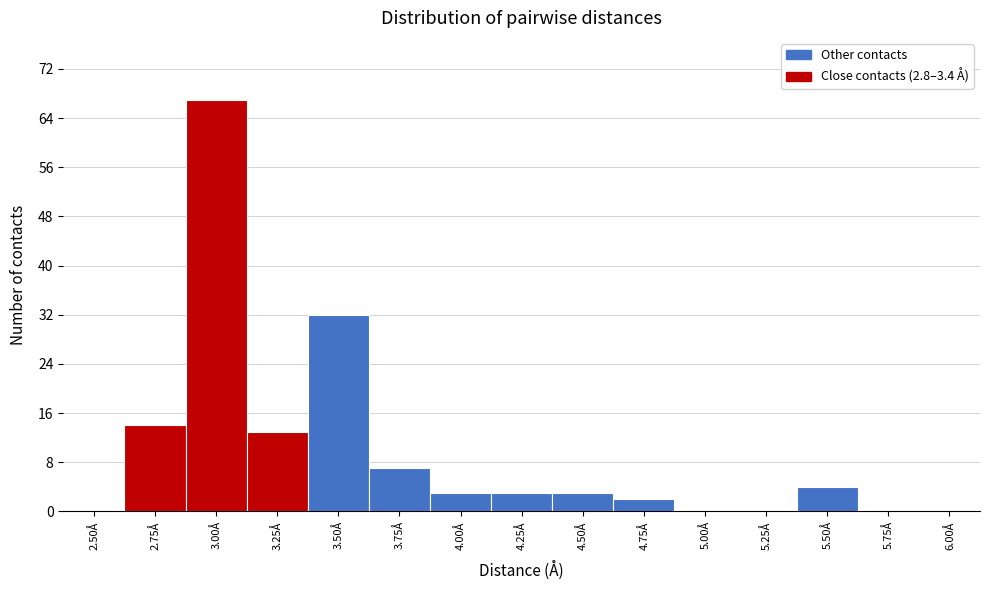

Reading right to left, extract all data points from this chart.

6.00Å=0	5.75Å=0	5.50Å=4	5.25Å=0	5.00Å=0	4.75Å=2	4.50Å=3	4.25Å=3	4.00Å=3	3.75Å=7	3.50Å=32	3.25Å=13	3.00Å=67	2.75Å=14	2.50Å=0